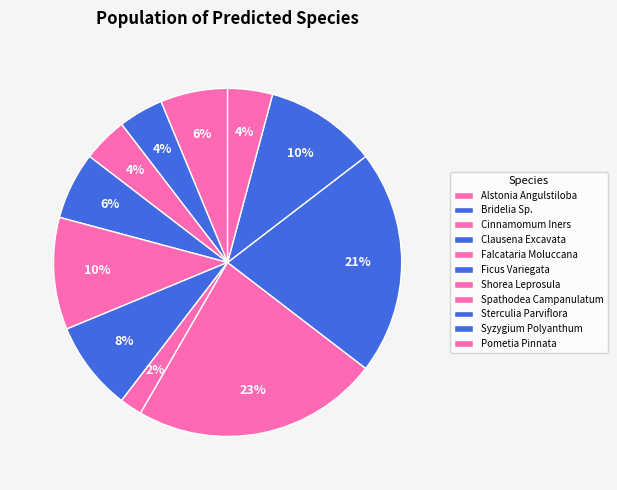

To the nearest percent, what is the difference between the Bridelia Sp. and Spathodea Campanulatum slice percentages?

19%